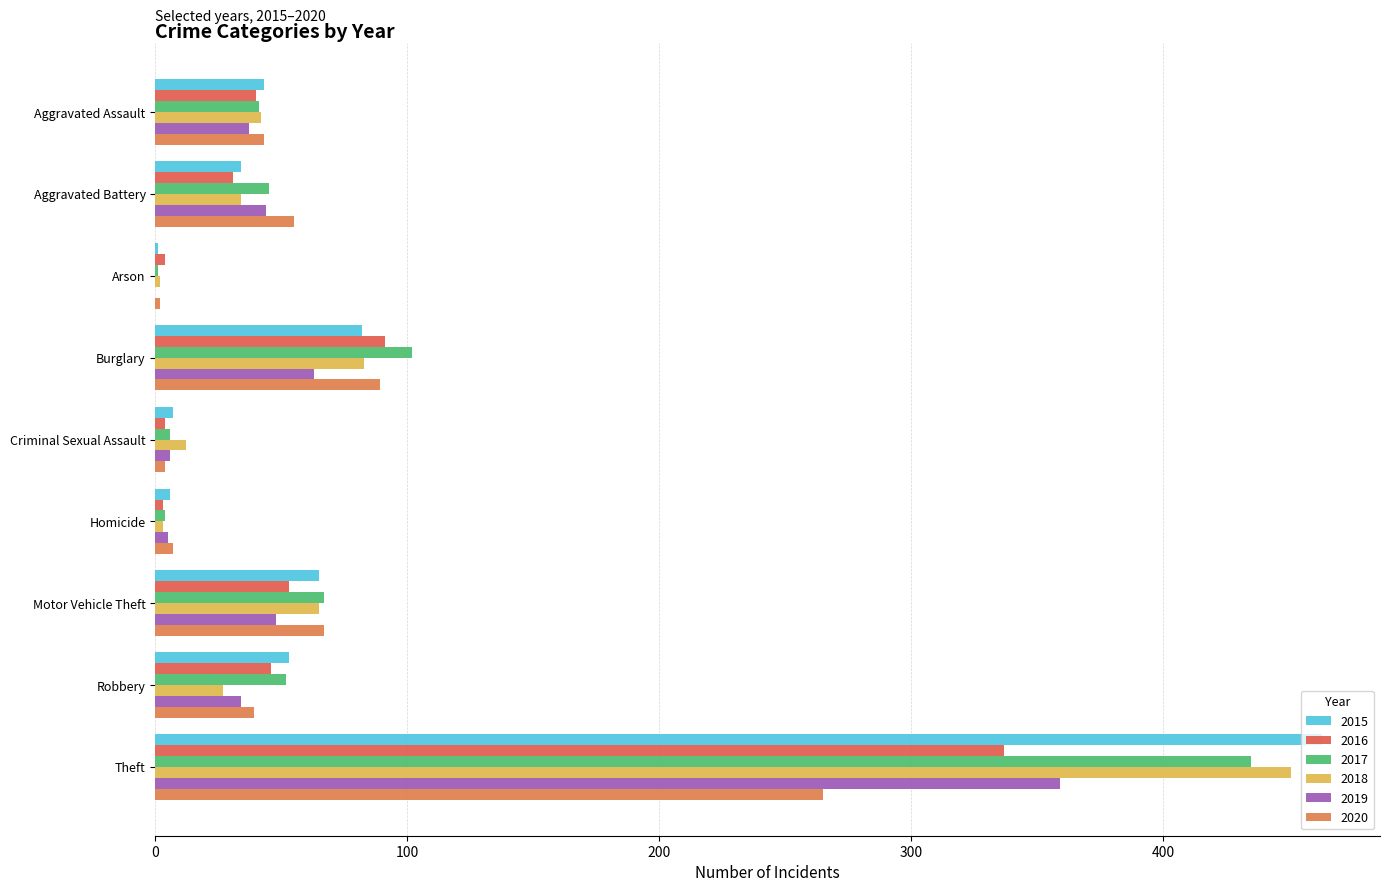

Reading left to right, extract all data points from this chart.

2015: 43	34	1	82	7	6	65	53	463
2016: 40	31	4	91	4	3	53	46	337
2017: 41	45	1	102	6	4	67	52	435
2018: 42	34	2	83	12	3	65	27	451
2019: 37	44	0	63	6	5	48	34	359
2020: 43	55	2	89	4	7	67	39	265